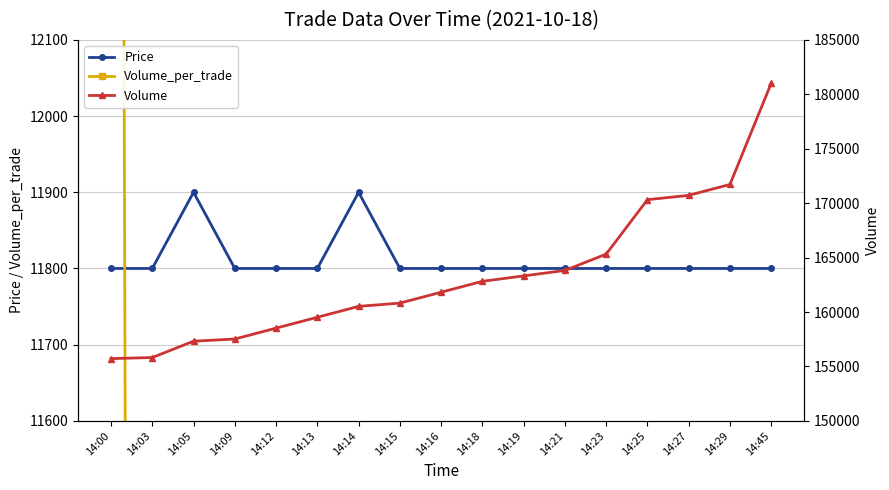

Which series has the widest spread of values?

Volume